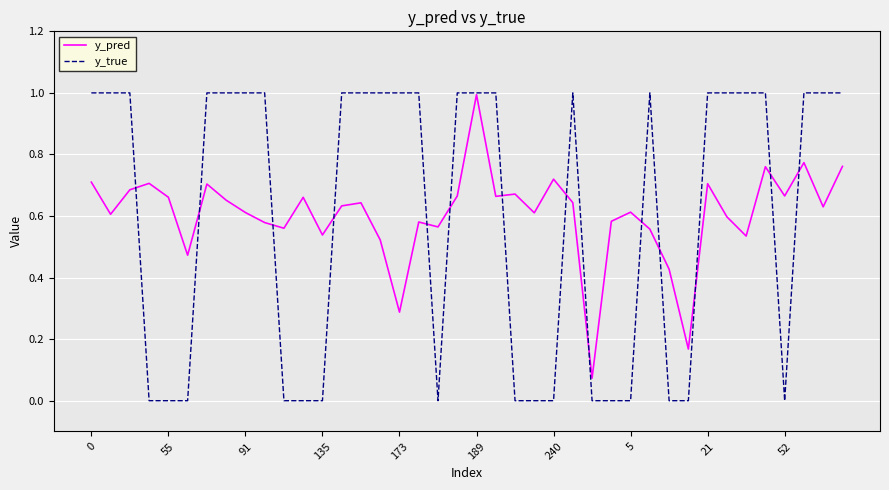

What is the maximum value shown in the chart?

1.0